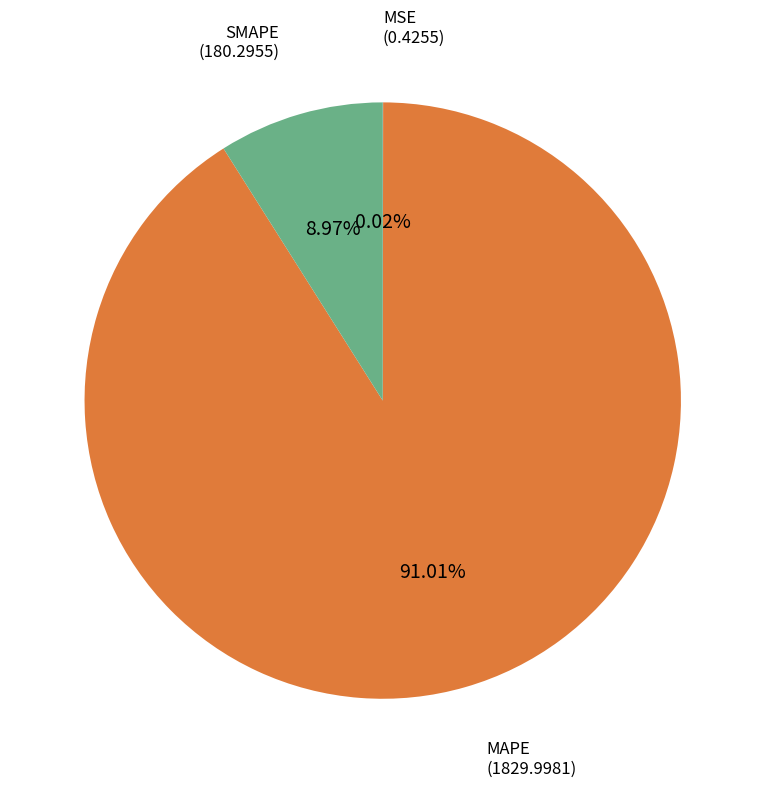

Is there any slice that represents more than half of the pie?

Yes